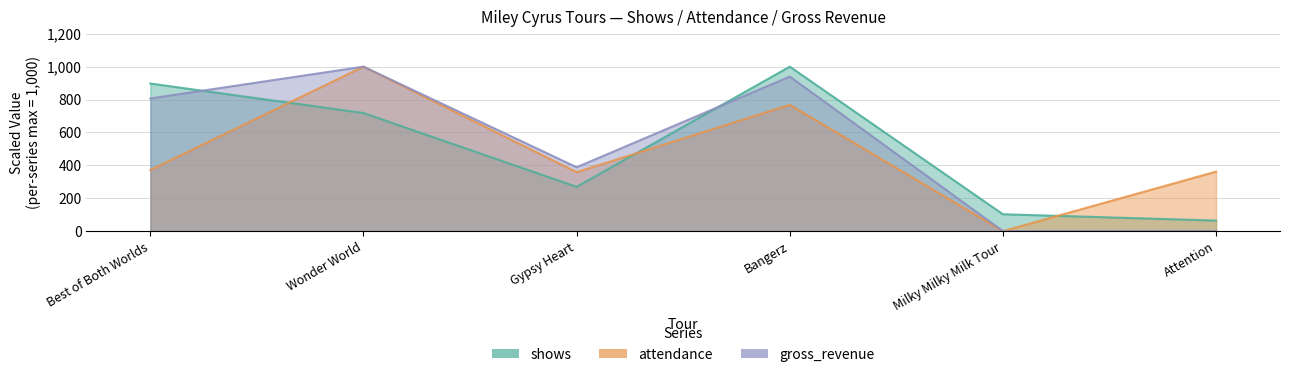

Between Gypsy Heart and Best of Both Worlds, which is larger?

Best of Both Worlds